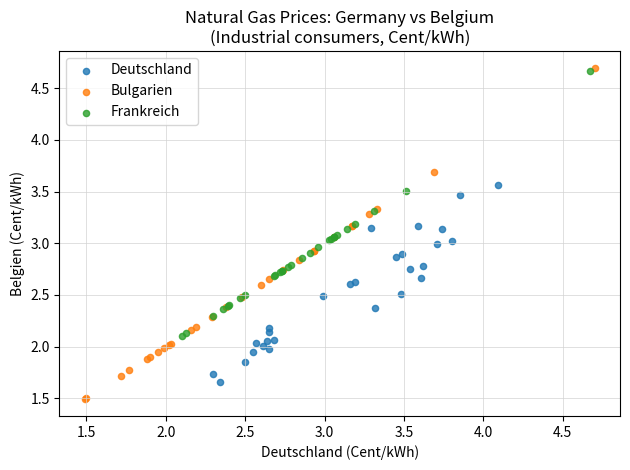

Which series reaches the minimum Y coordinate?

Bulgarien